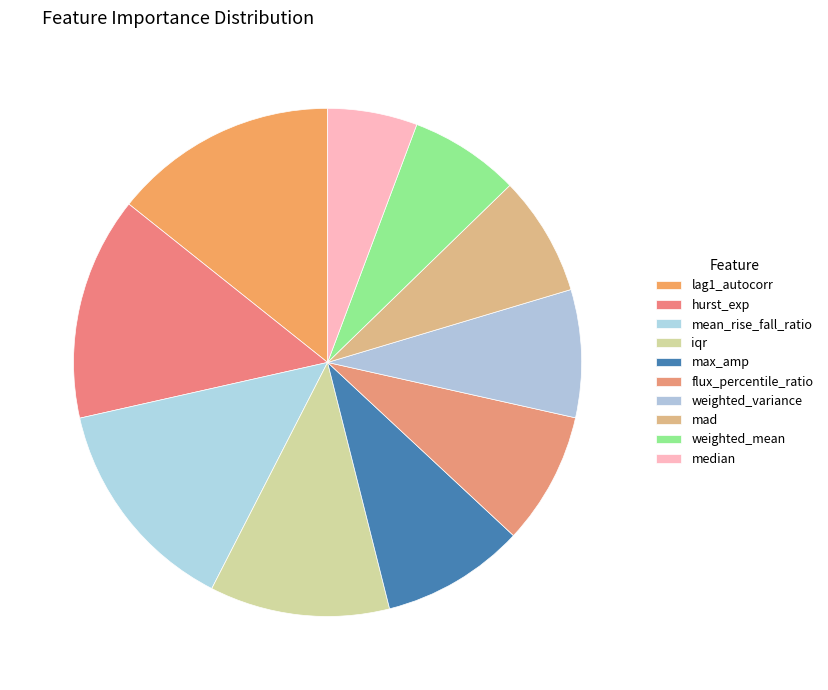

Is the sum of mean_rise_fall_ratio and hurst_exp greater than half?

No